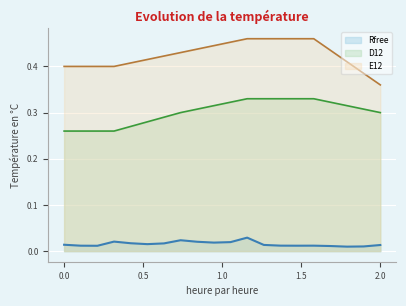

List the series in order of their overall mean, lowest first.

Rfree, D12, E12